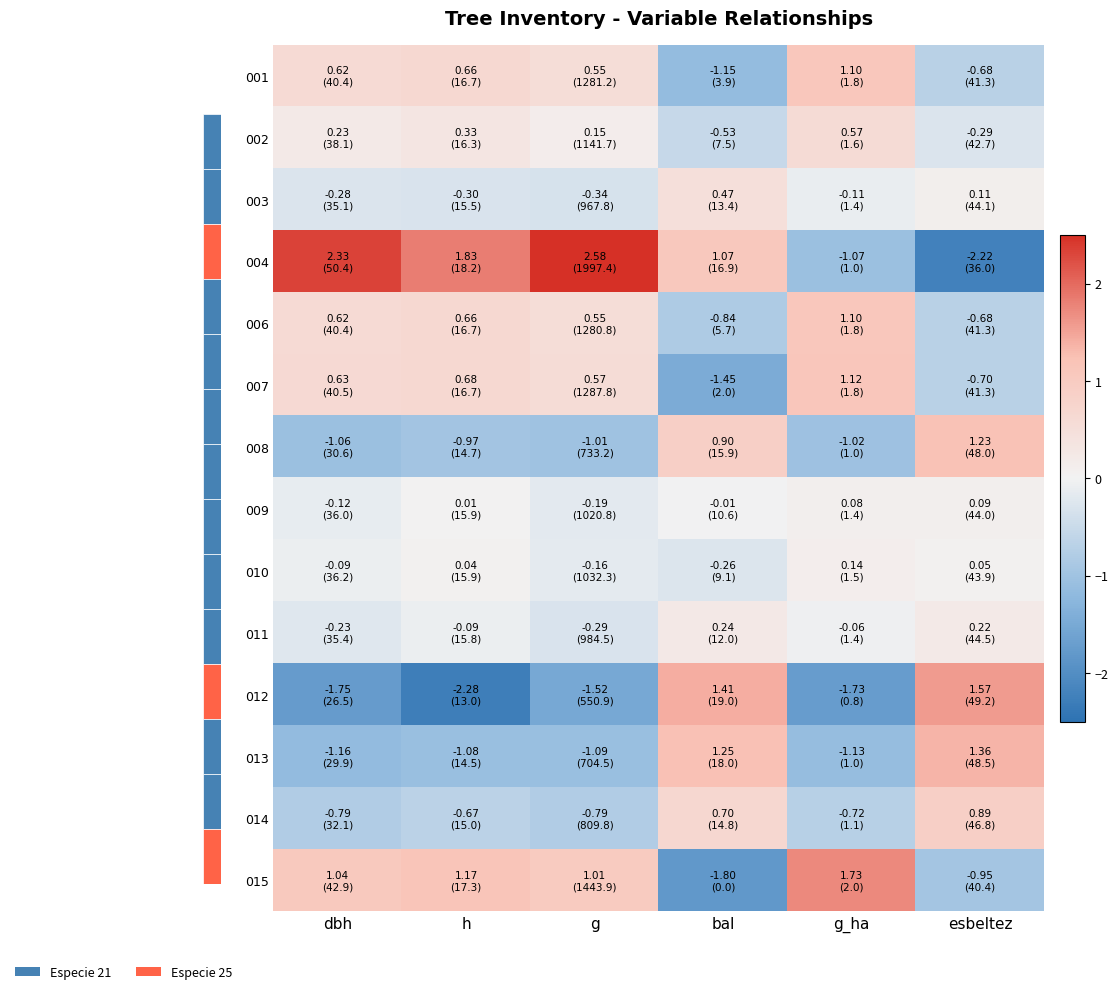

How many data points does each series have?

6